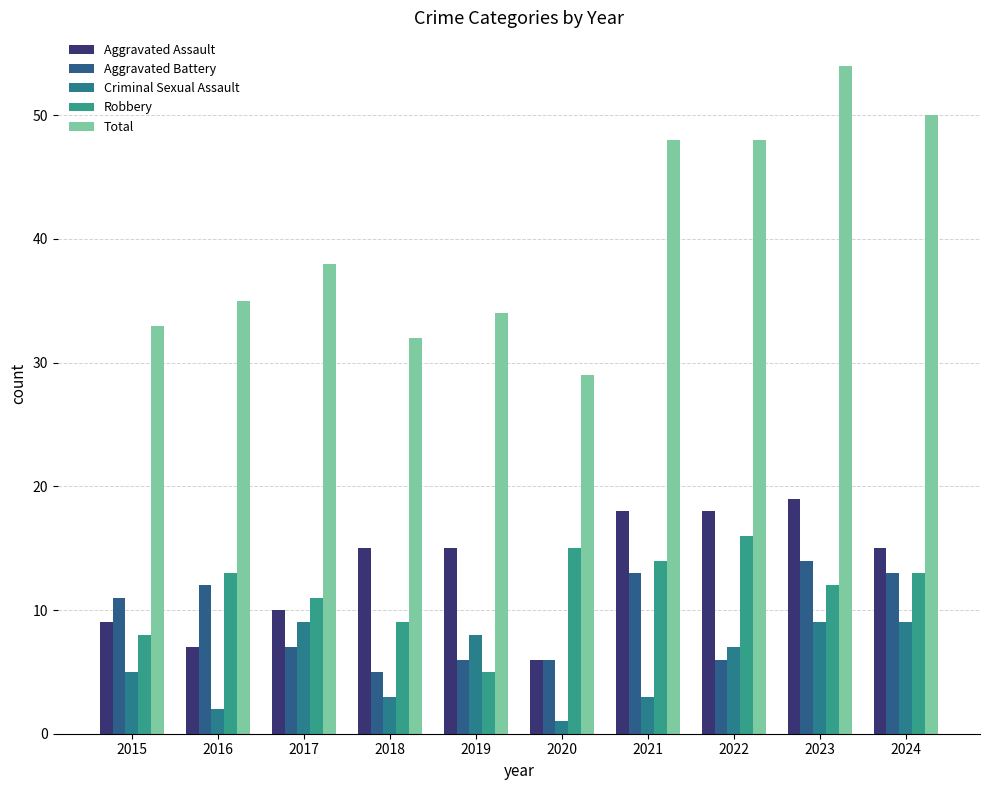

What is the value of the Robbery bar at the 8th from the left?

16